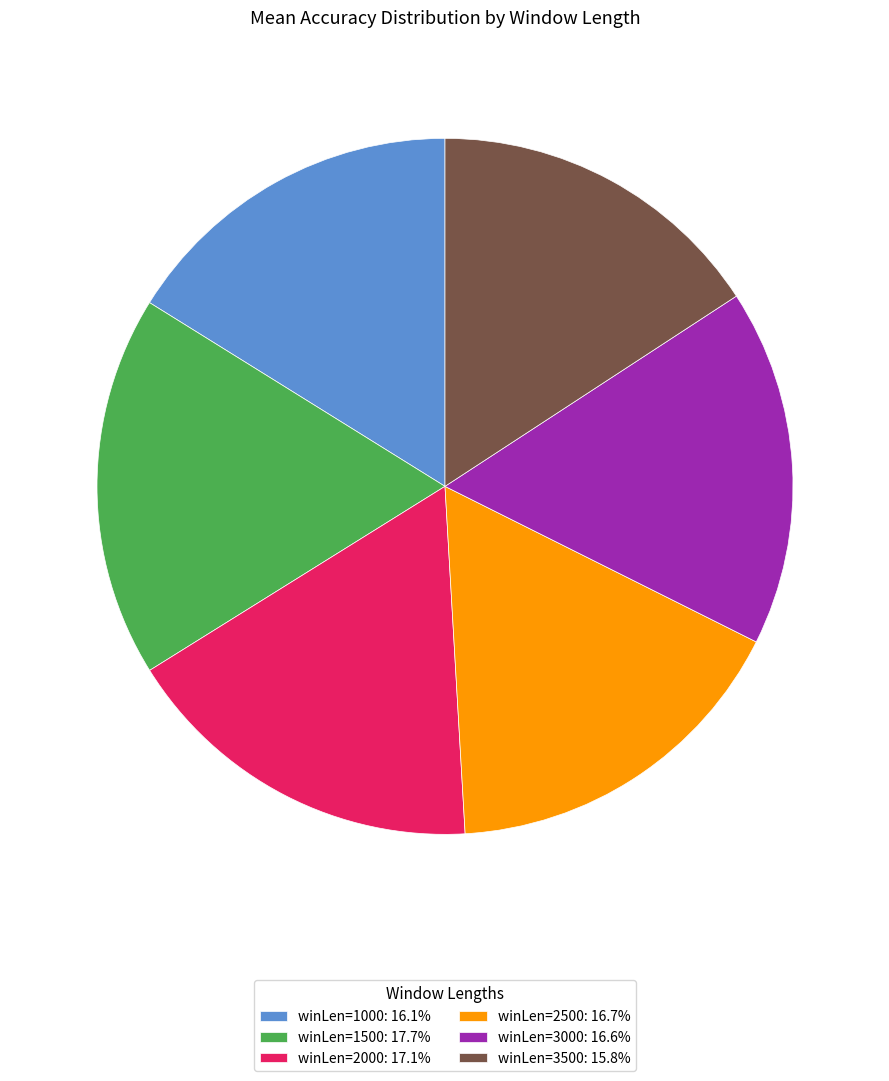

Do winLen=2000: 17.1% and winLen=1000: 16.1% together represent more than half of the pie?

No